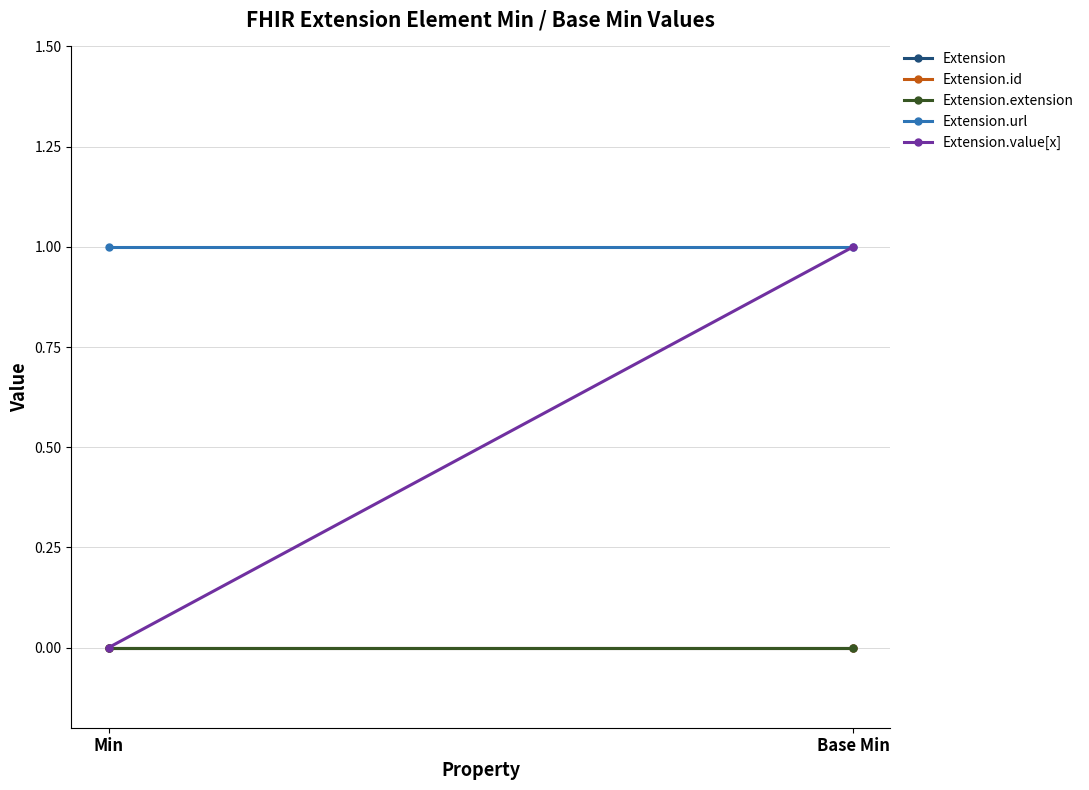

What is the greatest value displayed?

1